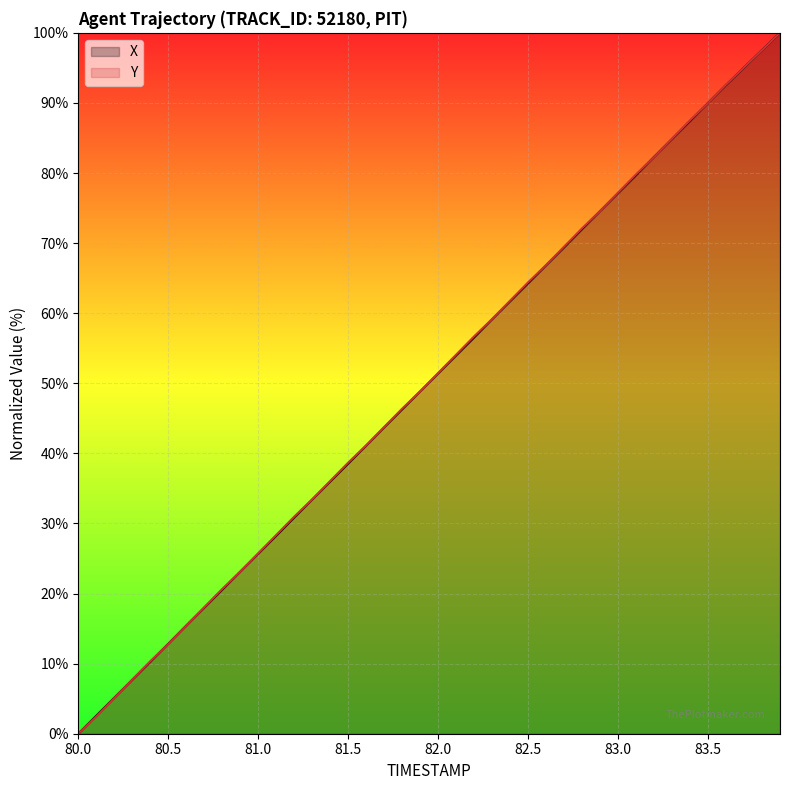

What are all the series names shown in the legend?

X, Y